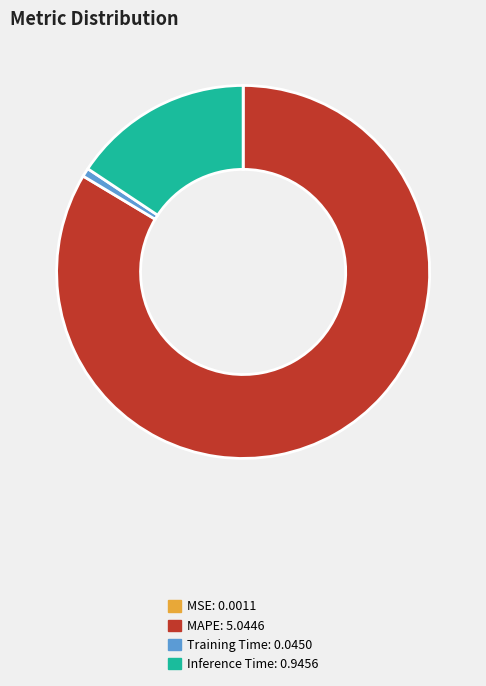

Is it true that MAPE: 5.0446 is 76% of the pie?

False